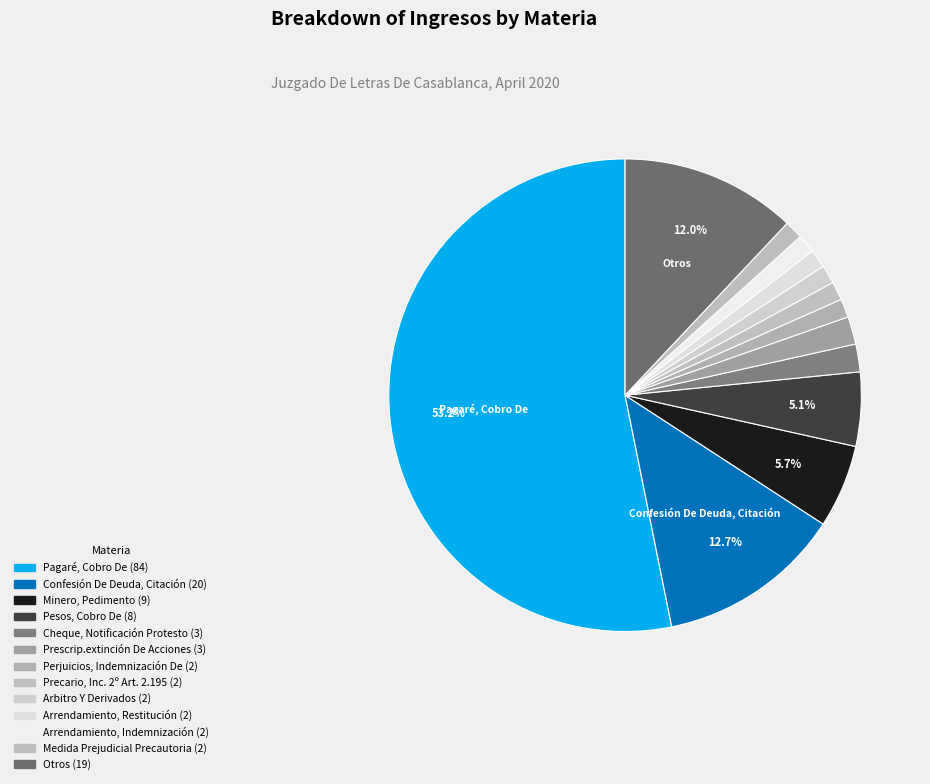

How many slices are in this pie chart?

13